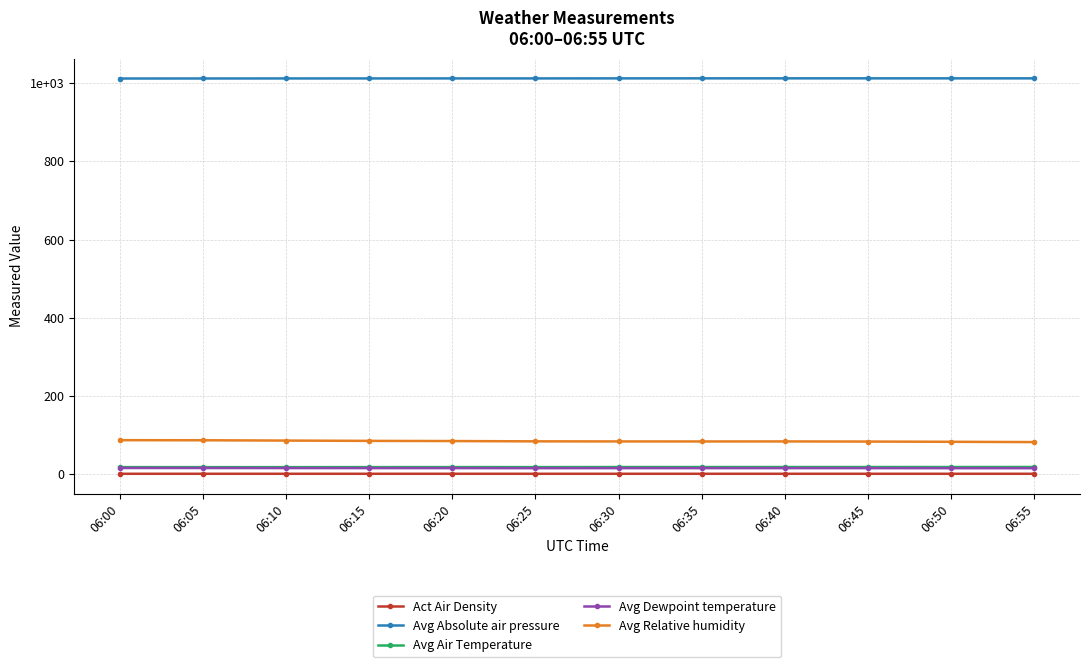

True or false: Avg Absolute air pressure and Avg Relative humidity intersect in this chart.

False